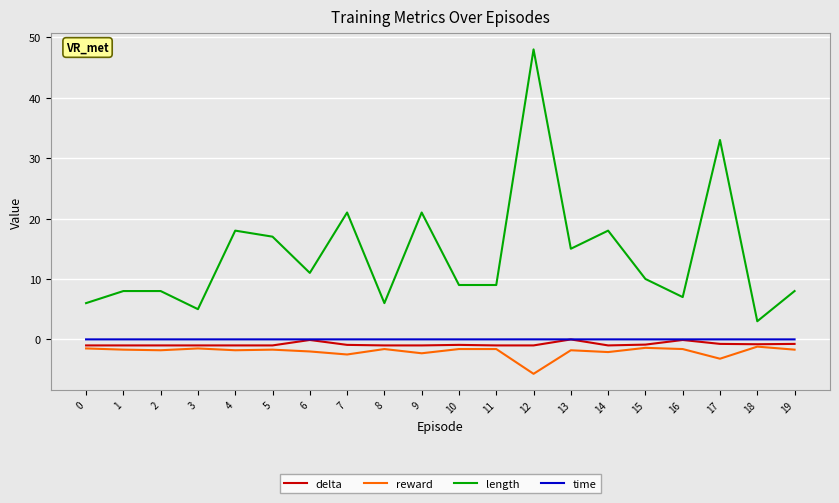

What is the sum of the length values at 5 and 18?

20.0